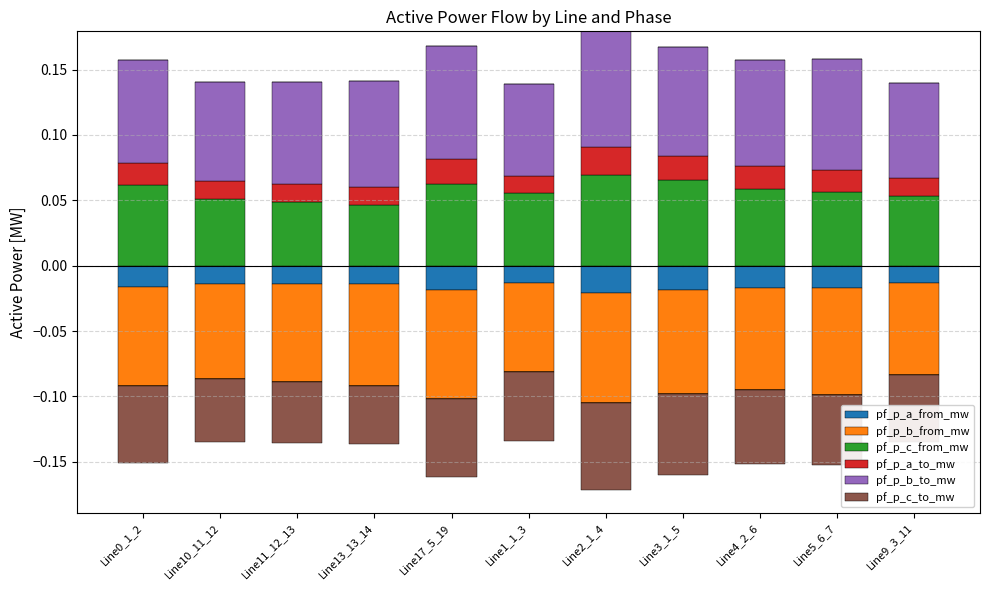

How many pf_p_c_from_mw values are between 0 and 1?

11